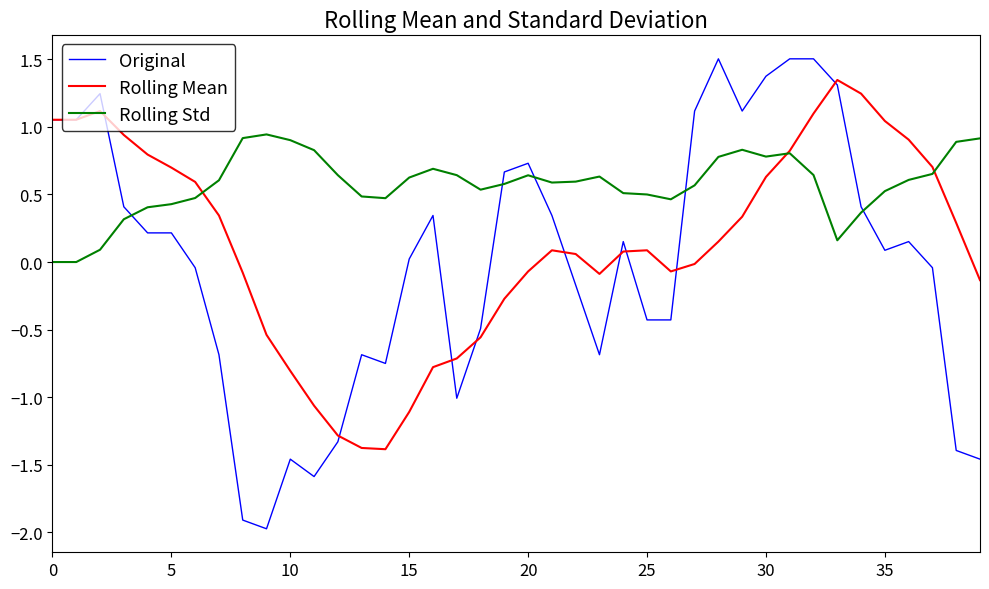

What is the smallest value displayed?

-2.0